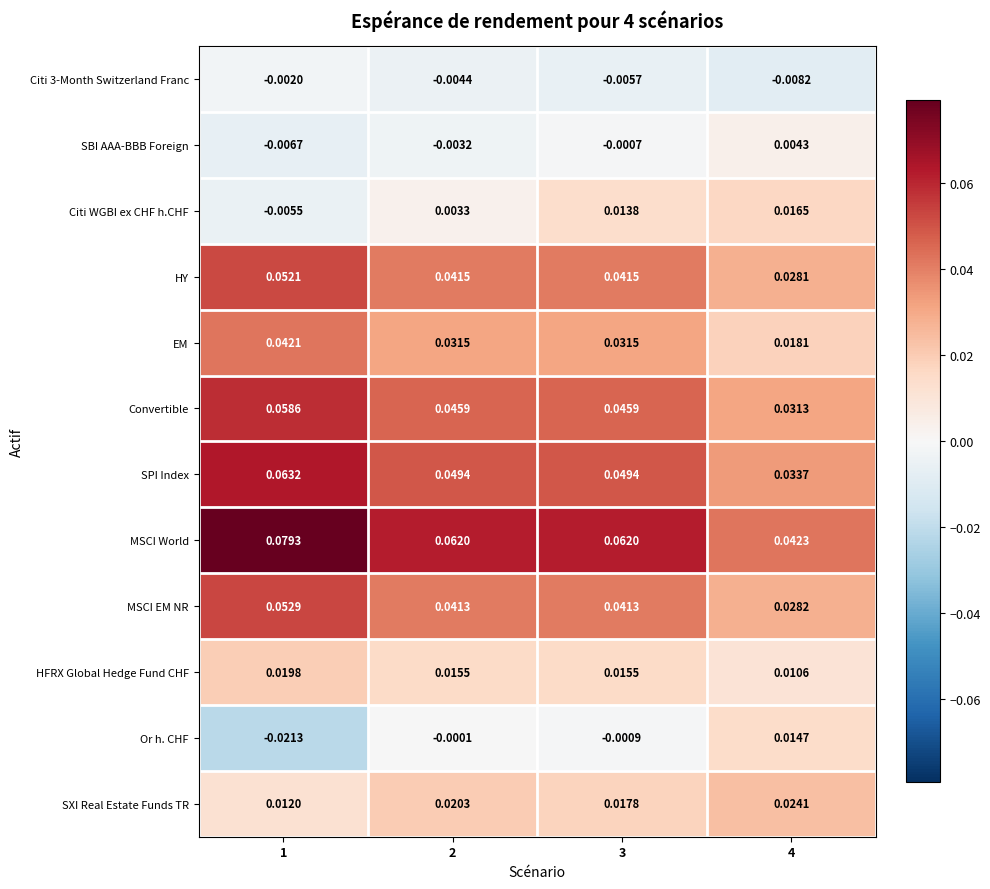

Which series changed the most between 1 and 4?

MSCI World